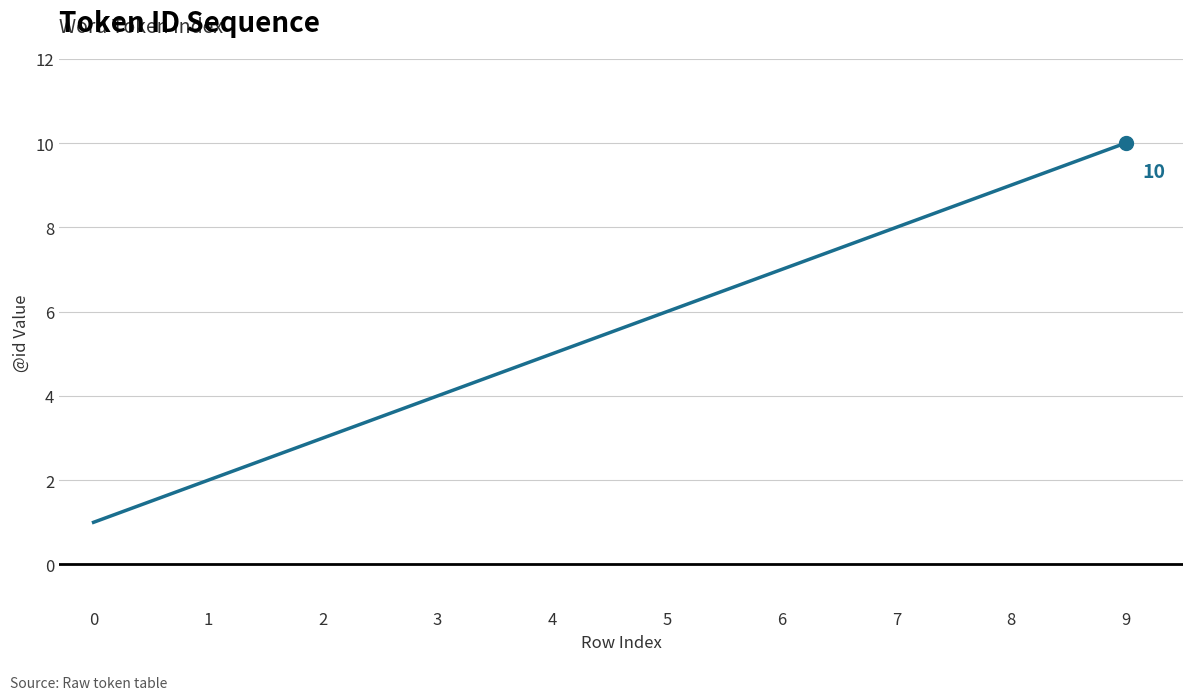

True or false: the data has more than 1 interior local peaks.

False